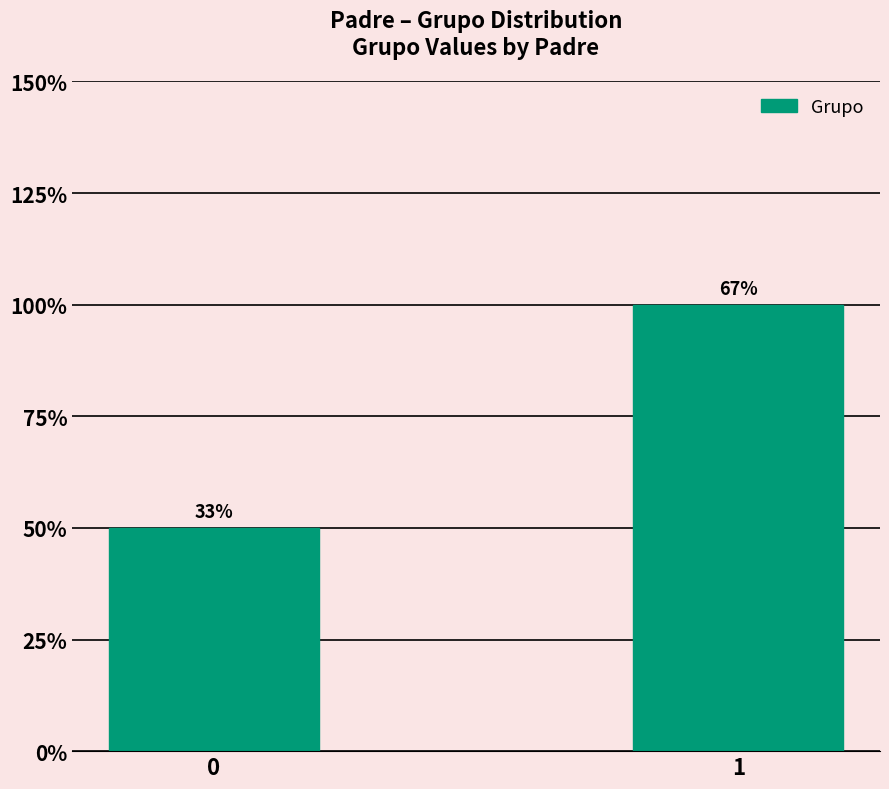

Reading left to right, what are all the values shown in this chart?

1	2